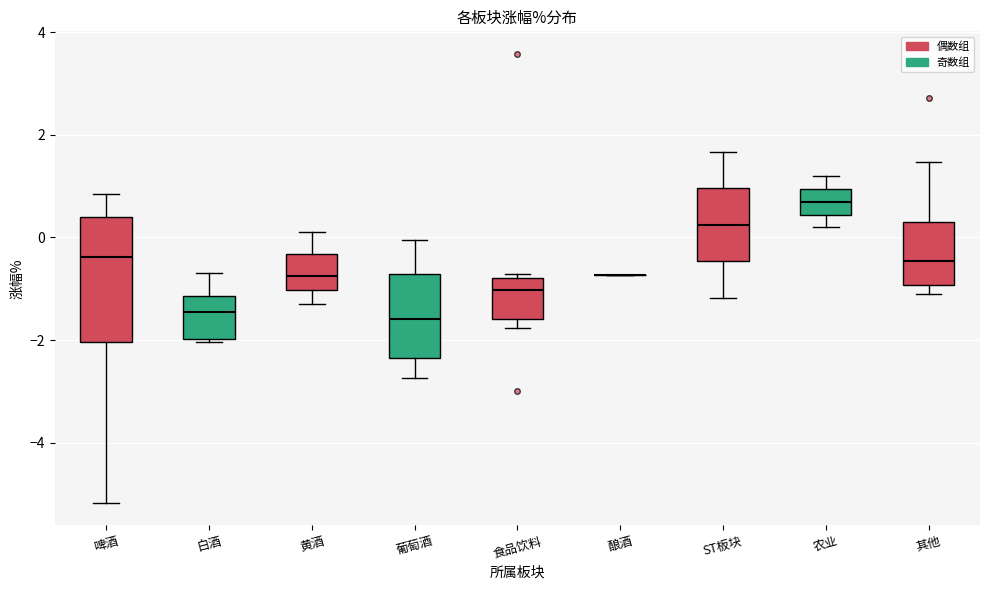

Reading left to right, transcribe this box plot: for each box, give where its median line is, the range the box spans, and where its two whiskers end, as read against the y-axis. The values are not printed on the chart, so give them approximately, as read against the axis.

啤酒: median -0.4, box -2.0 to 0.4, whiskers -5.2 to 0.8
白酒: median -1.4, box -2.0 to -1.2, whiskers -2.0 to -0.6
黄酒: median -0.8, box -1.0 to -0.4, whiskers -1.2 to 0.2
葡萄酒: median -1.6, box -2.4 to -0.8, whiskers -2.8 to 0.0
食品饮料: median -1.0, box -1.6 to -0.8, whiskers -1.8 to -0.8 (just above the box's upper edge)
酿酒: box collapsed to a line at -0.8, whiskers -0.8 to -0.8
ST板块: median 0.2, box -0.4 to 1.0, whiskers -1.2 to 1.6
农业: median 0.6, box 0.4 to 1.0, whiskers 0.2 to 1.2
其他: median -0.4, box -1.0 to 0.4, whiskers -1.2 to 1.4